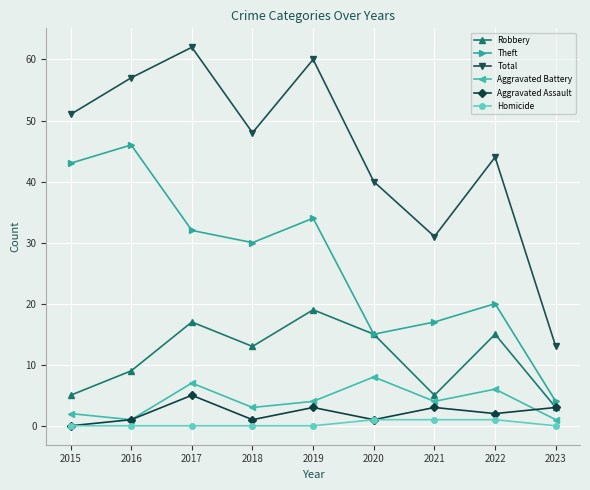

Reading right to left, transcribe all the data shown in this chart.

Robbery: 2023=3	2022=15	2021=5	2020=15	2019=19	2018=13	2017=17	2016=9	2015=5
Theft: 2023=4	2022=20	2021=17	2020=15	2019=34	2018=30	2017=32	2016=46	2015=43
Total: 2023=13	2022=44	2021=31	2020=40	2019=60	2018=48	2017=62	2016=57	2015=51
Aggravated Battery: 2023=1	2022=6	2021=4	2020=8	2019=4	2018=3	2017=7	2016=1	2015=2
Aggravated Assault: 2023=3	2022=2	2021=3	2020=1	2019=3	2018=1	2017=5	2016=1	2015=0
Homicide: 2023=0	2022=1	2021=1	2020=1	2019=0	2018=0	2017=0	2016=0	2015=0